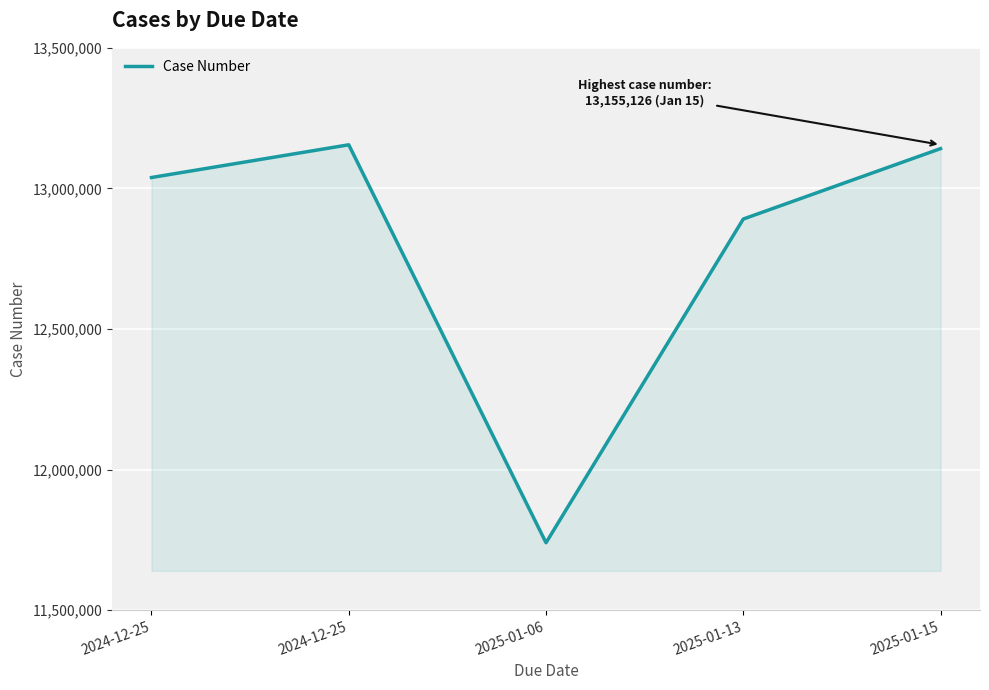

What is the ratio of the value at 2024-12-25 to the value at 2025-01-13?

1.0